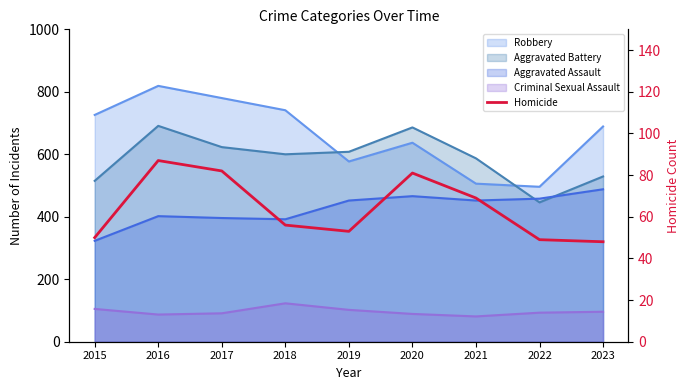

At which label does the data first exceed 56?

2016